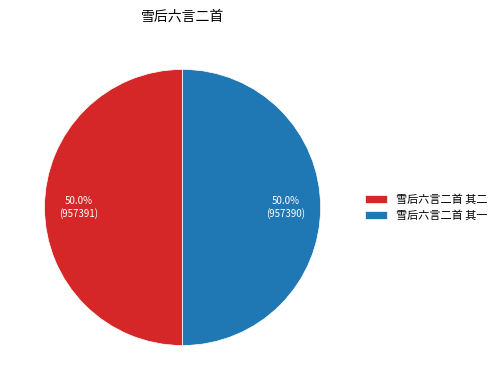

To the nearest percent, what is the average slice percentage?

50%